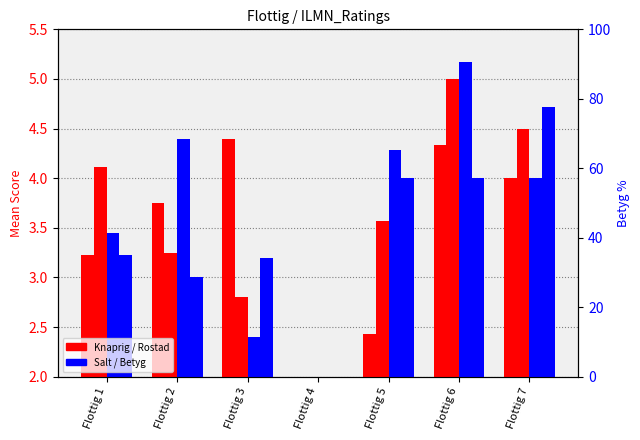

Which category has the highest value in the Rostad series?

Flottig 6